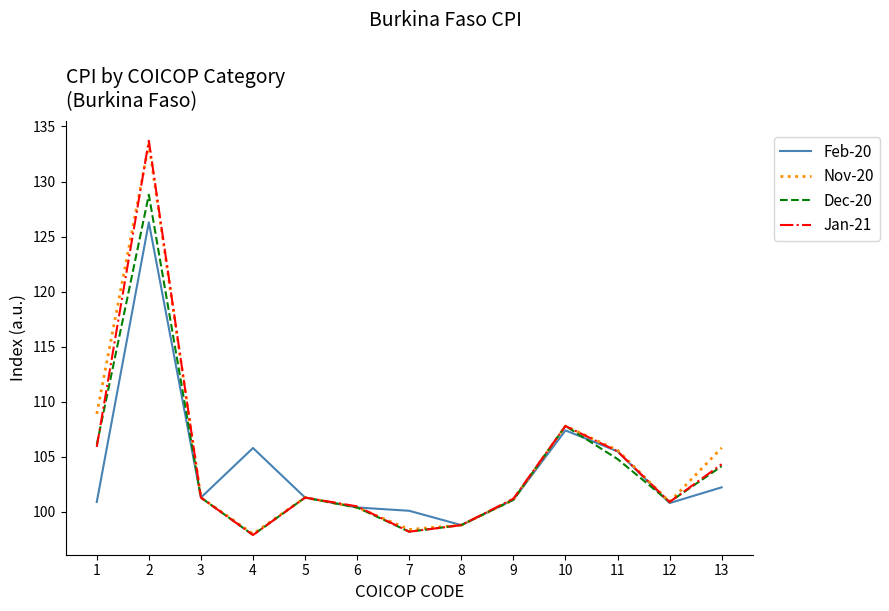

What is the difference between the maximum and minimum values in the Jan-21 series?

35.8